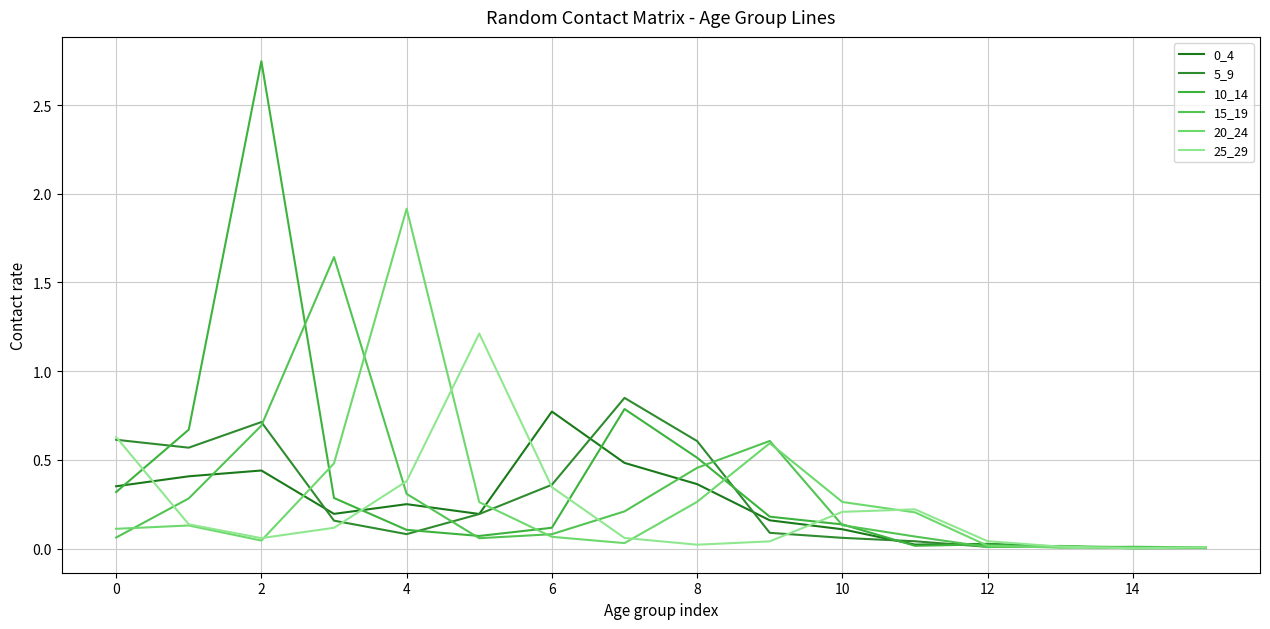

How many lines are shown in the chart?

6